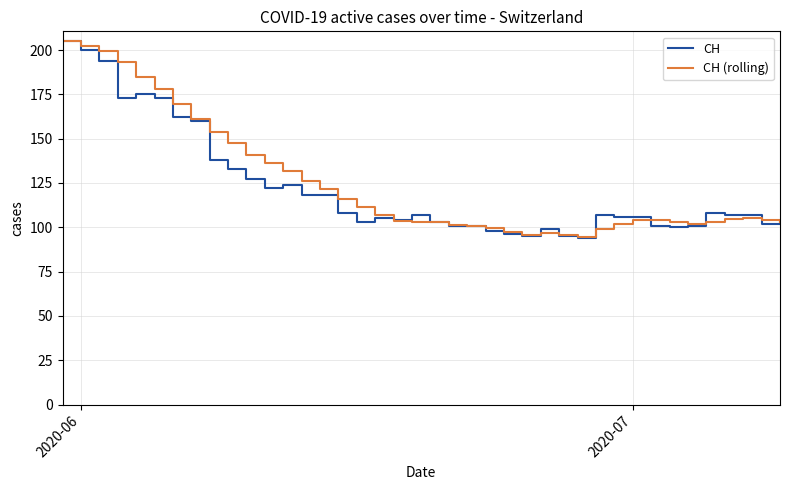

What is the maximum value shown in the chart?

205.0